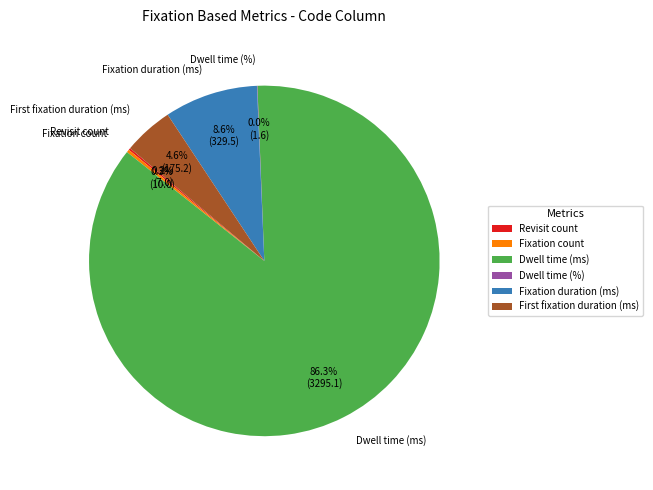

Which slice is the largest?

Dwell time (ms)